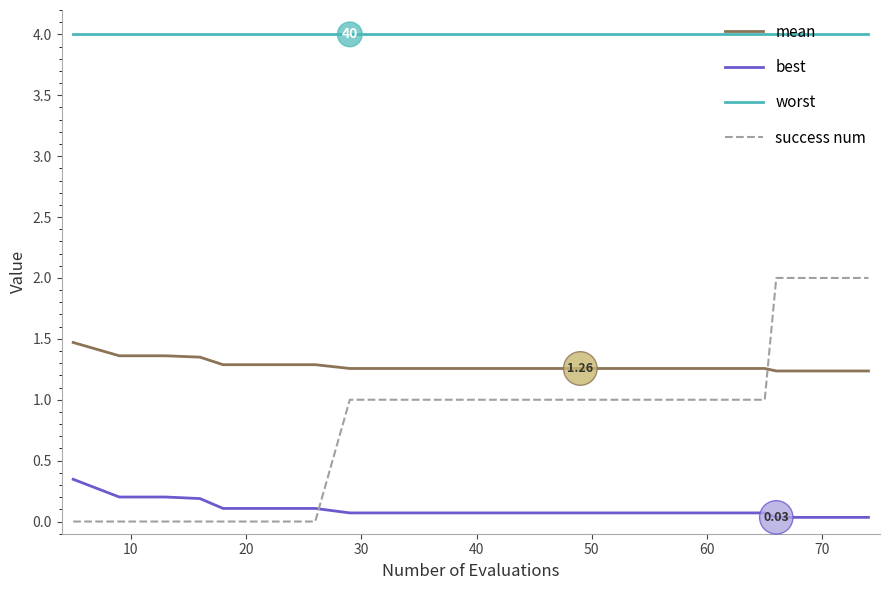

What is the minimum value for mean?

1.2